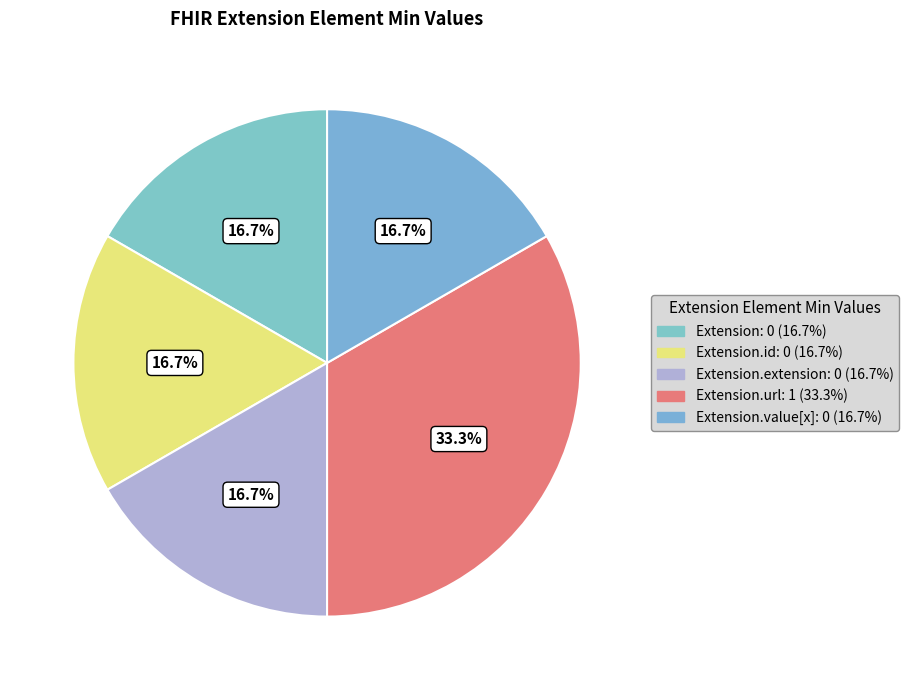

Which category has the smallest portion of the pie?

Extension